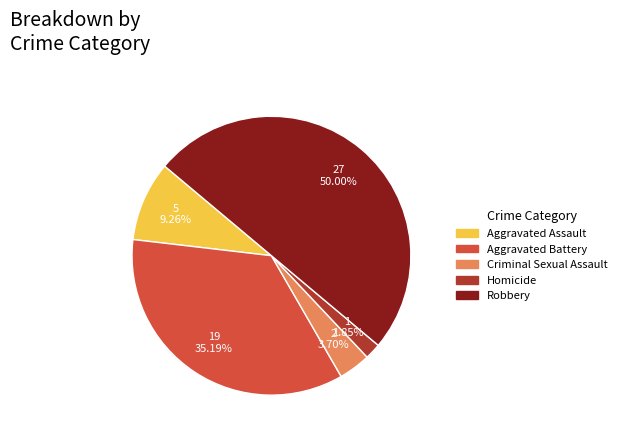

Rank the categories by value from highest to lowest.

Robbery, Aggravated Battery, Aggravated Assault, Criminal Sexual Assault, Homicide